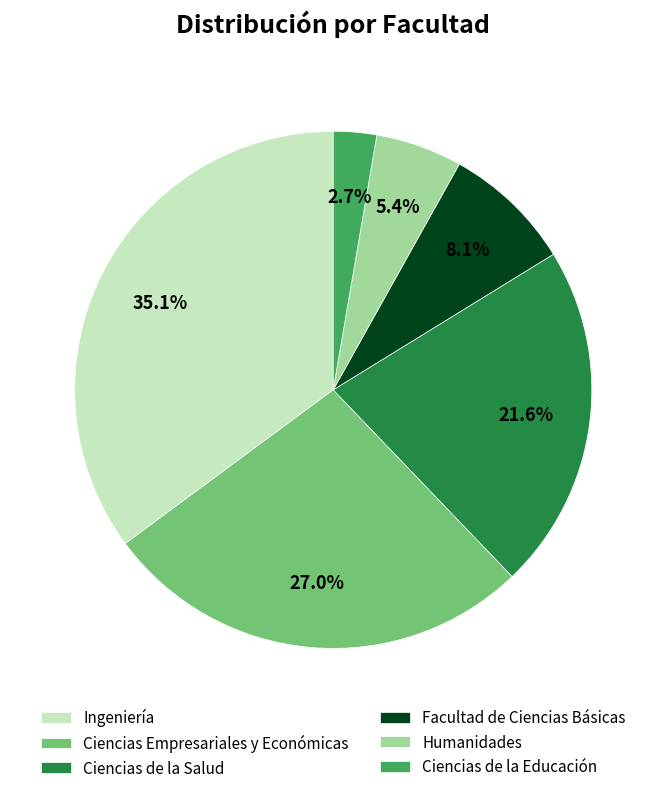

Is it true that Ingeniería is 44% of the pie?

False